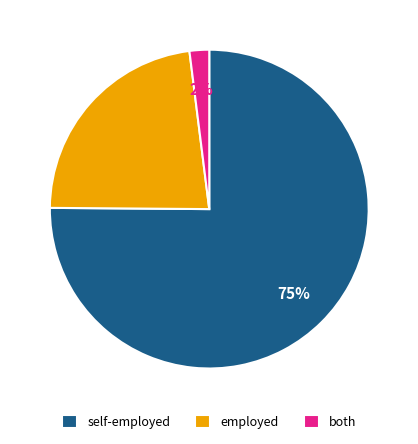

Approximately how many times larger is the value at employed compared to self-employed?

0.3